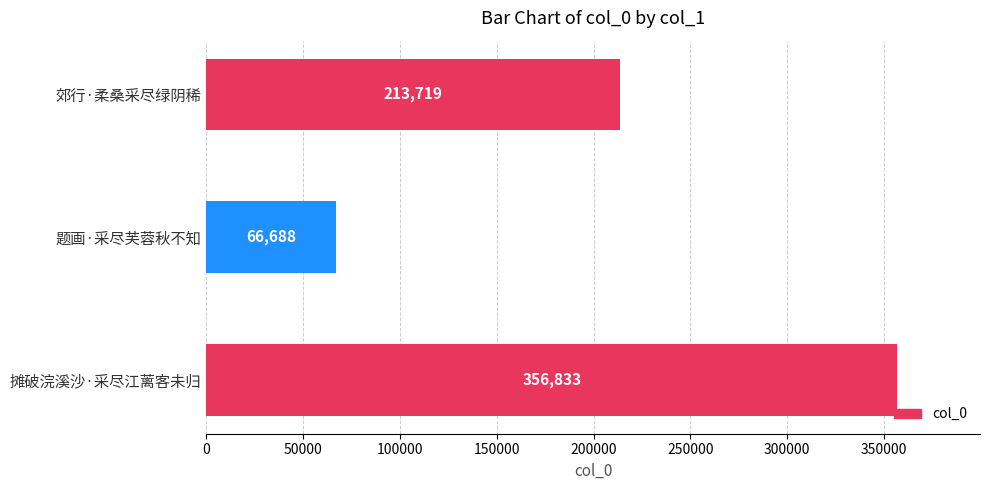

How many values are between 66688 and 356833?

3